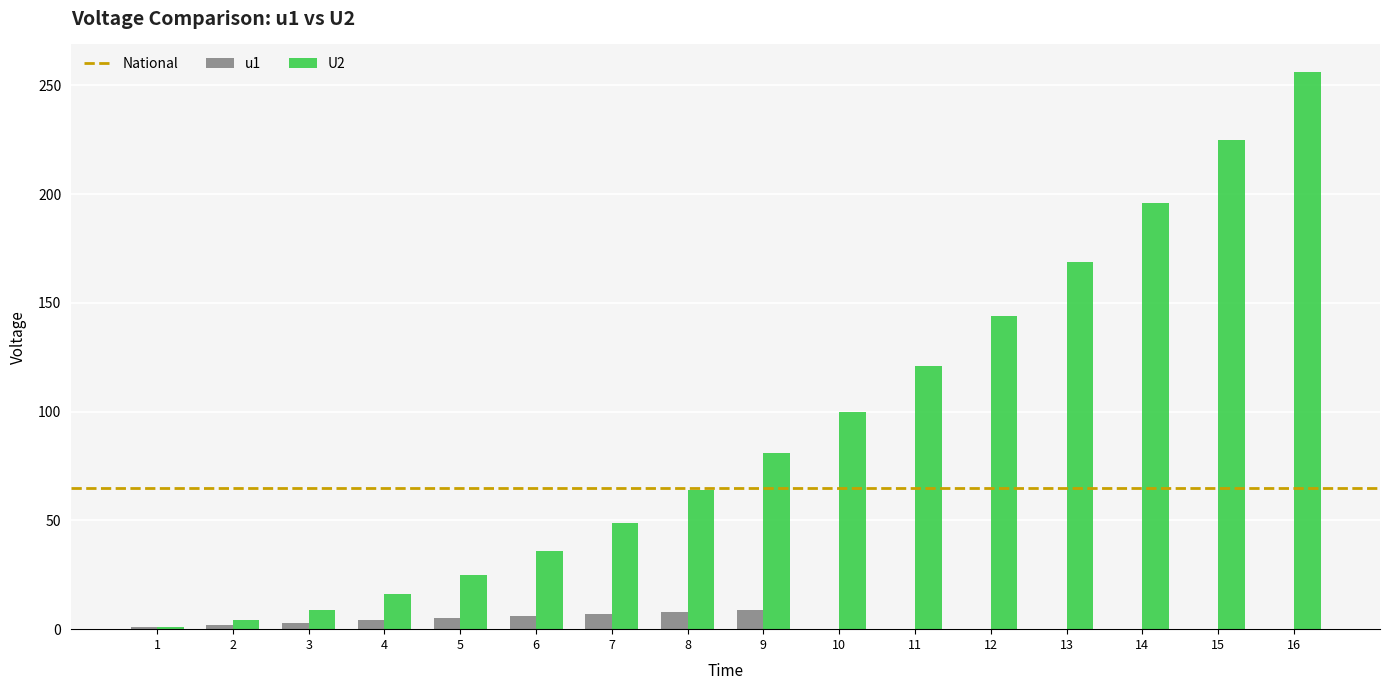

Which series has the largest total across all categories?

U2